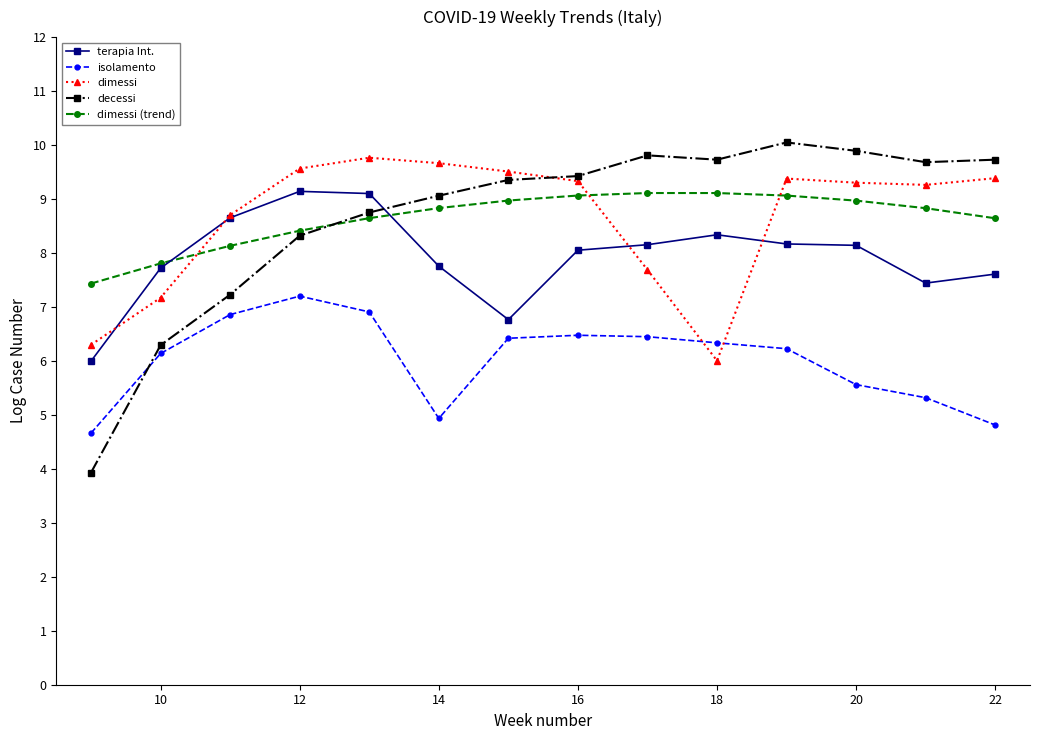

True or false: terapia Int. and isolamento intersect in this chart.

False